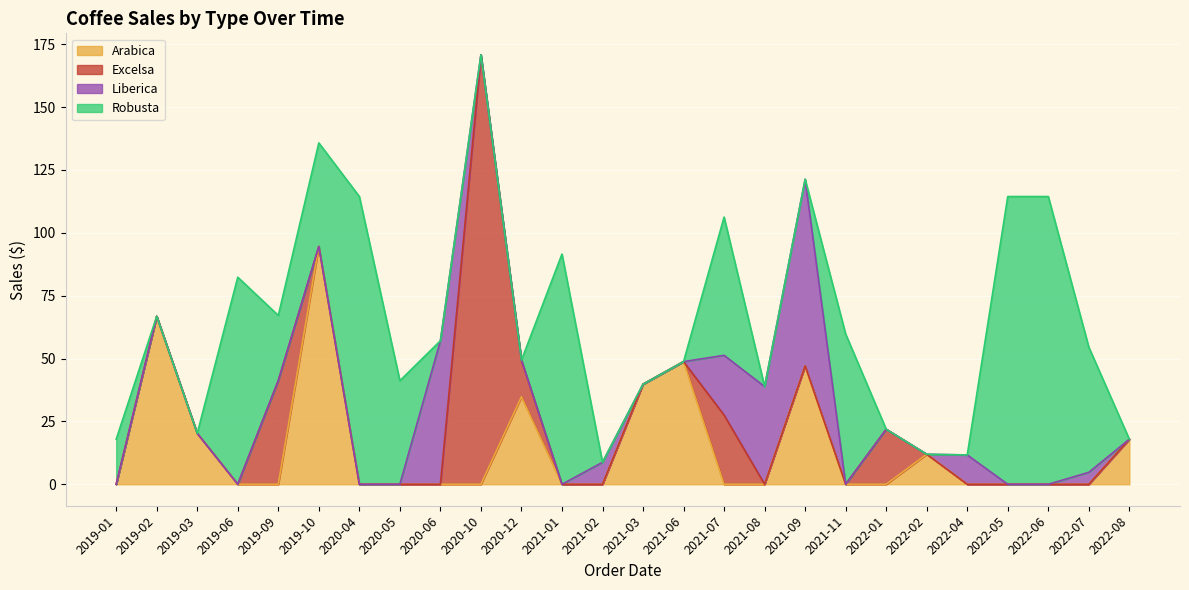

What are all the series names shown in the legend?

Arabica, Excelsa, Liberica, Robusta